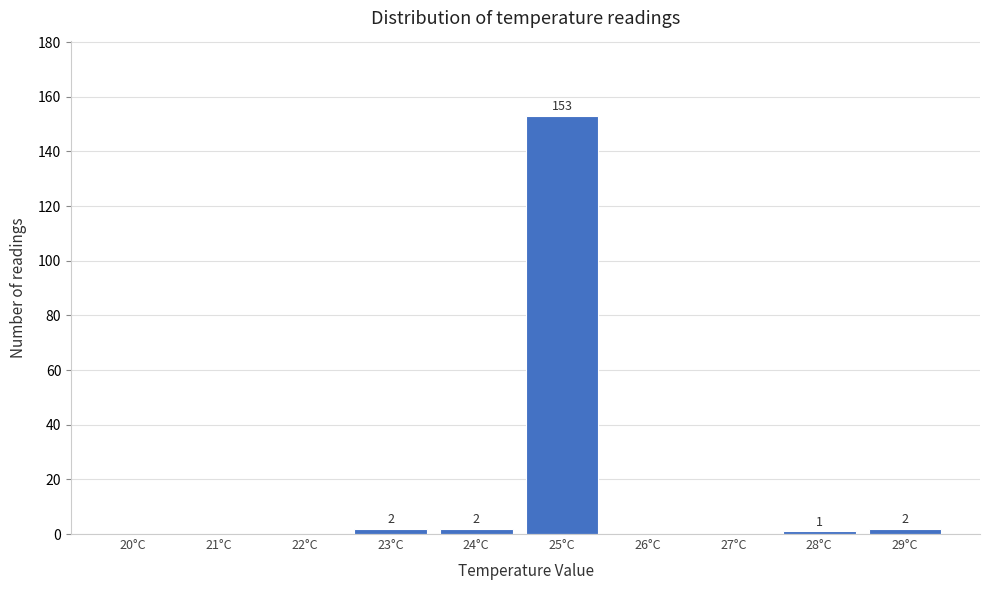

What is the sum of the values at 25°C and 21°C?

153